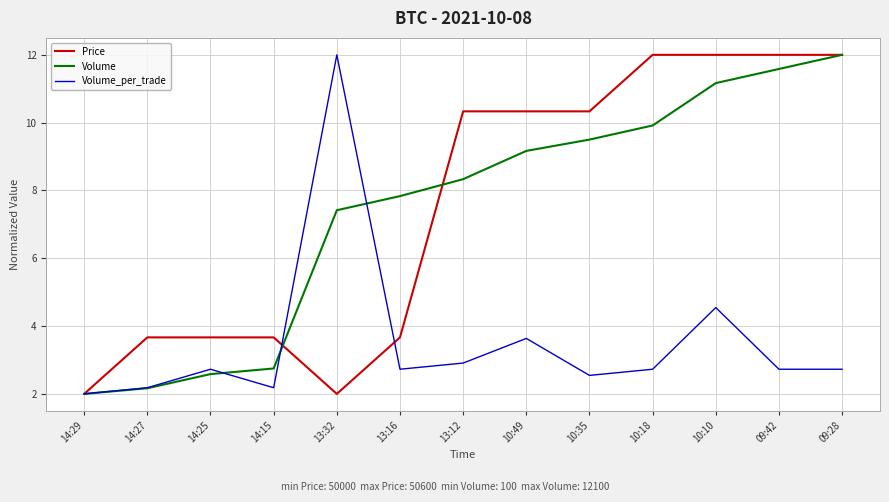

What is the total value across all series at 10:10?

27.7